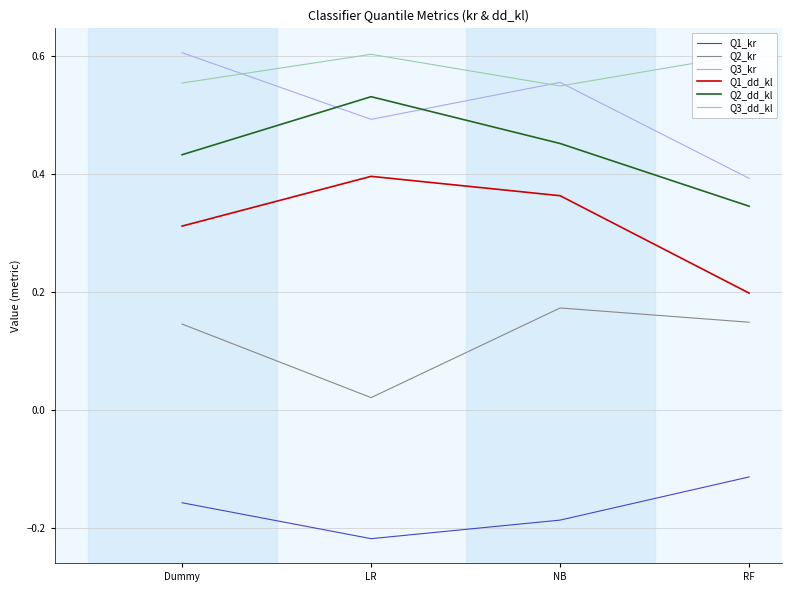

At how many categories does at least one series exceed 0?

4